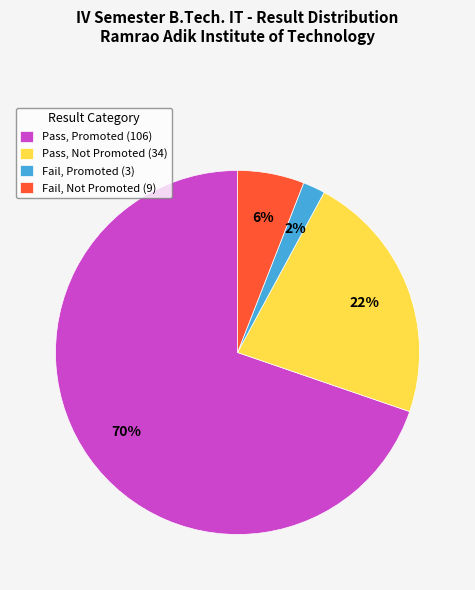

To the nearest percent, what percentage of the pie is Fail, Promoted (3)?

2%